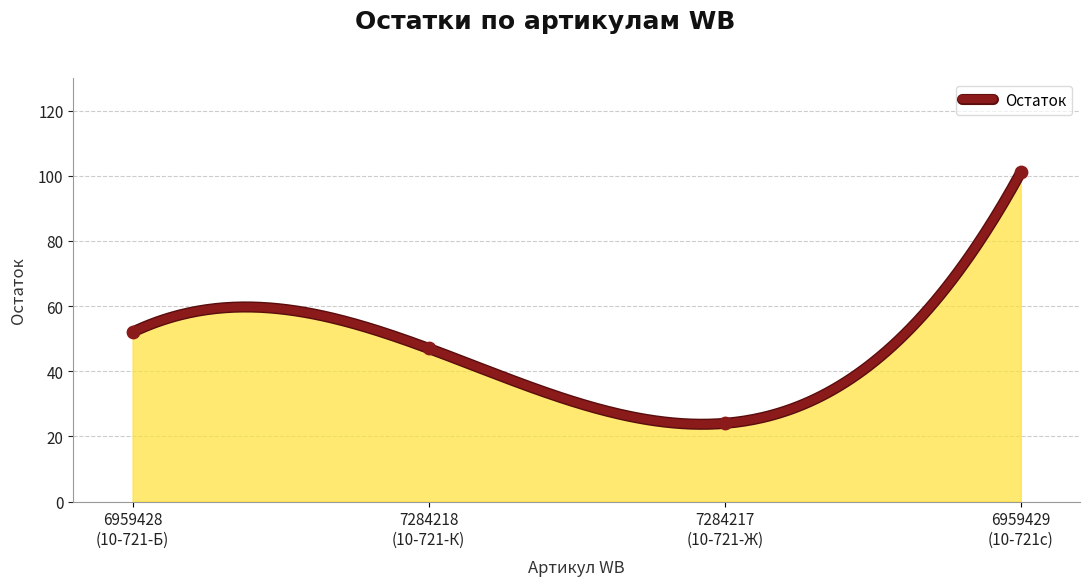

What is the highest value of the Остаток series?

101.0